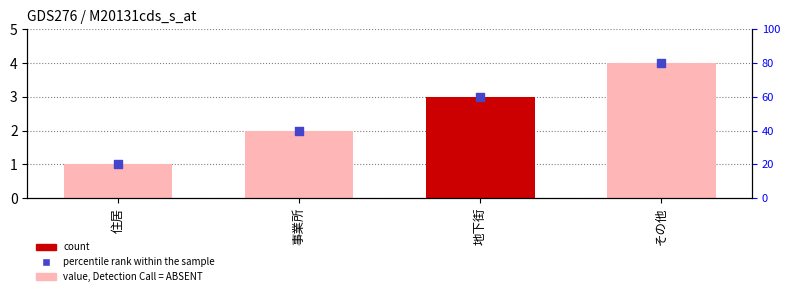

What are all the series names shown in the legend?

count, percentile rank within the sample